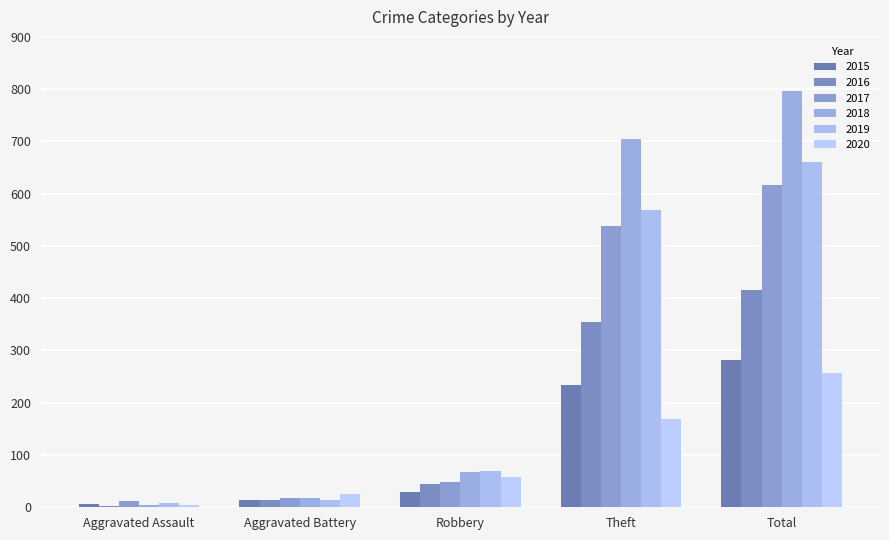

How many series are shown in this chart?

6